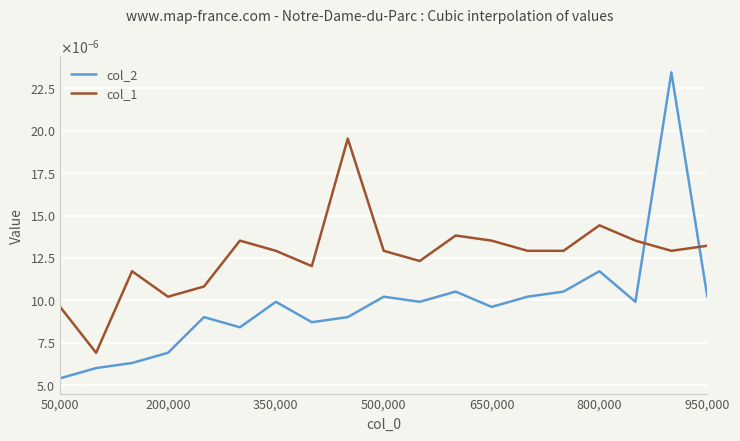

What are all the series names shown in the legend?

col_2, col_1